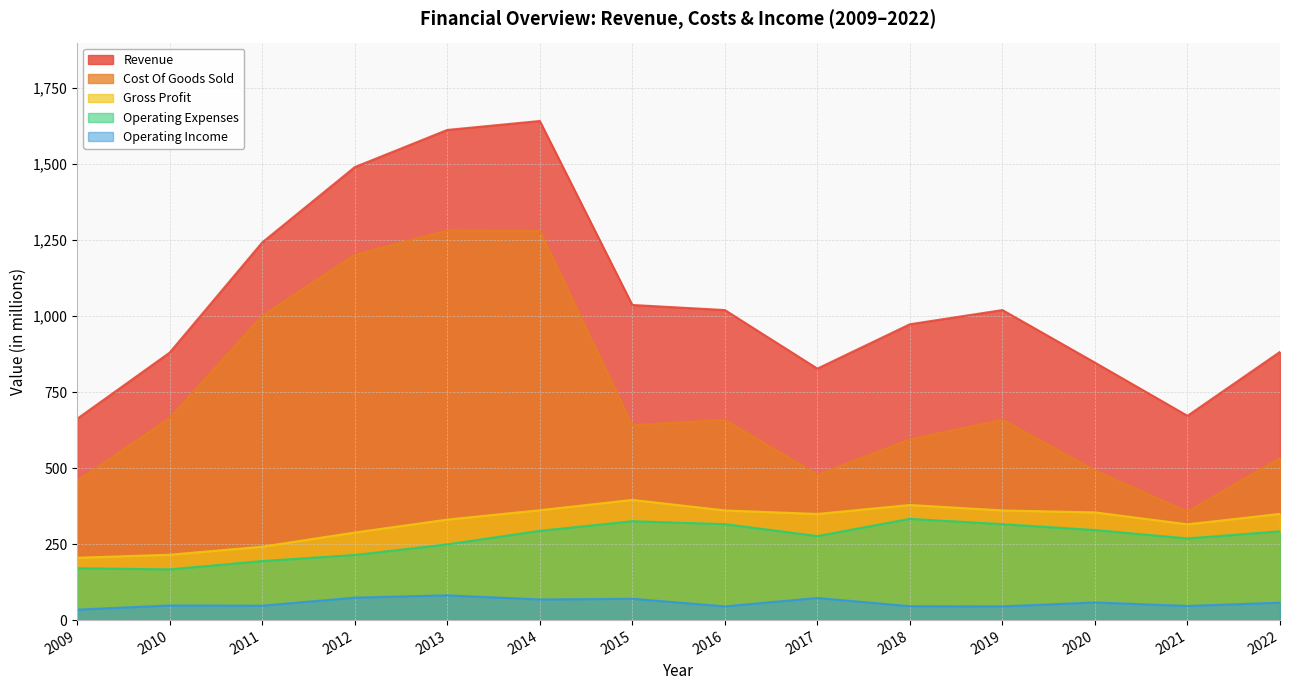

True or false: Revenue and Cost Of Goods Sold intersect in this chart.

False